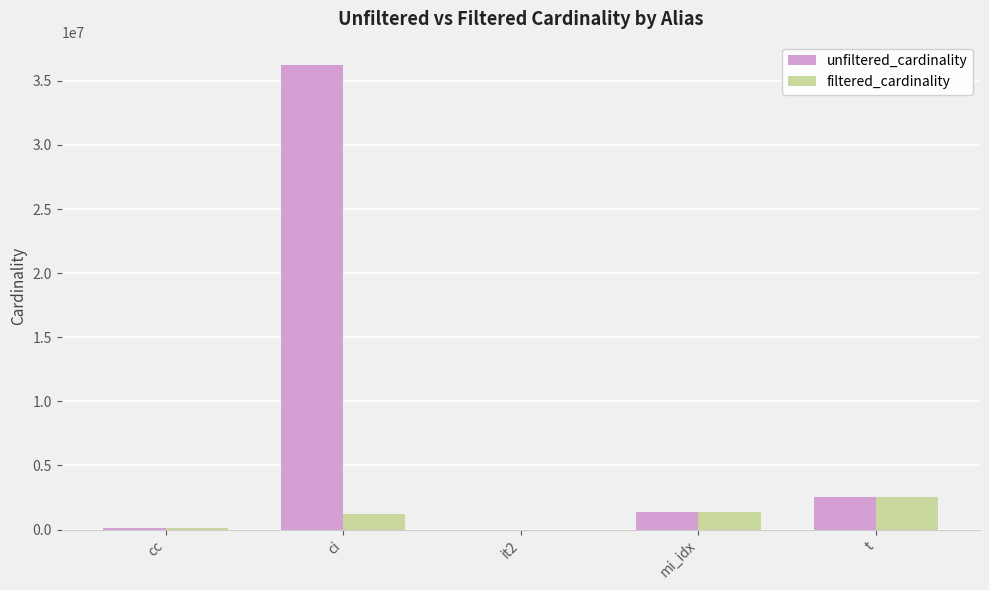

Which series has the largest total across all categories?

unfiltered_cardinality